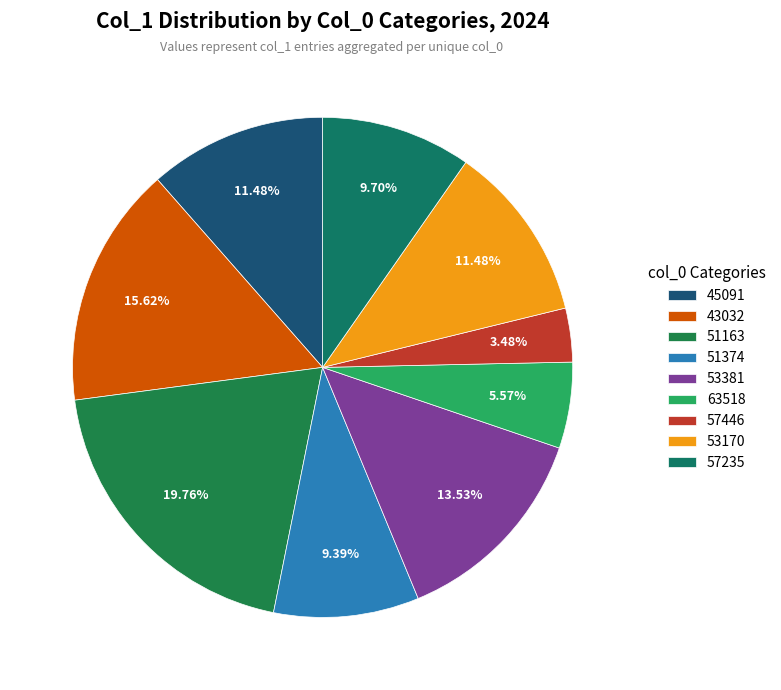

To the nearest percent, what percentage of the pie is 45091?

11%